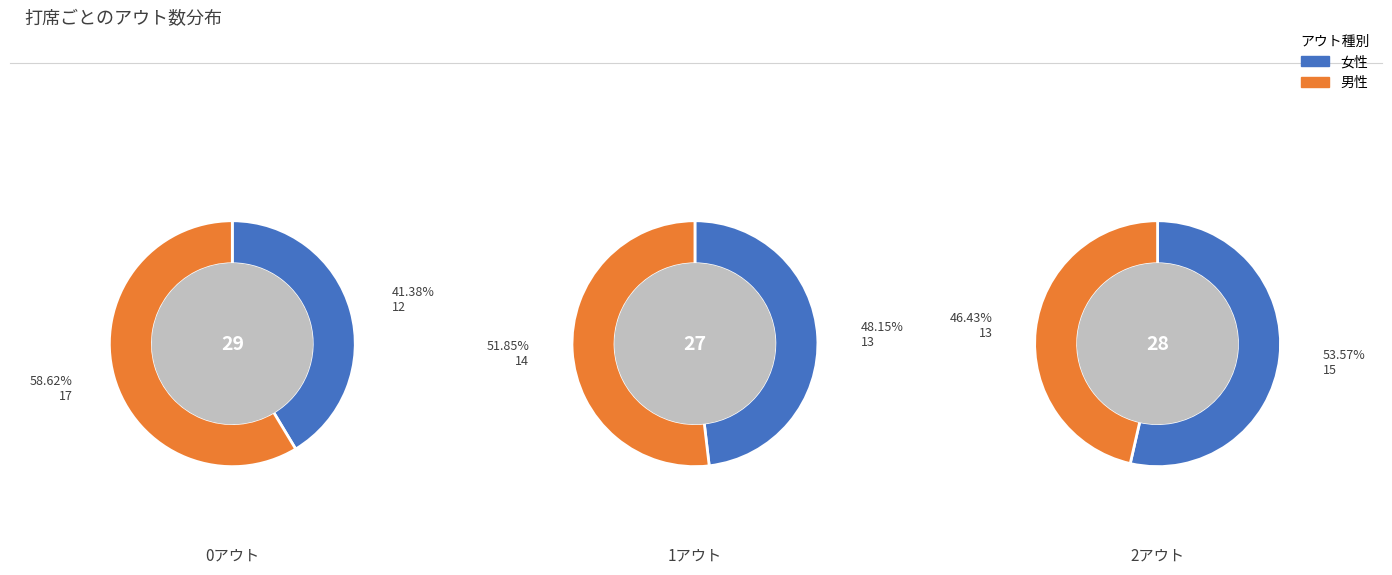

Rank the categories by value from highest to lowest.

0アウト, 2アウト, 1アウト